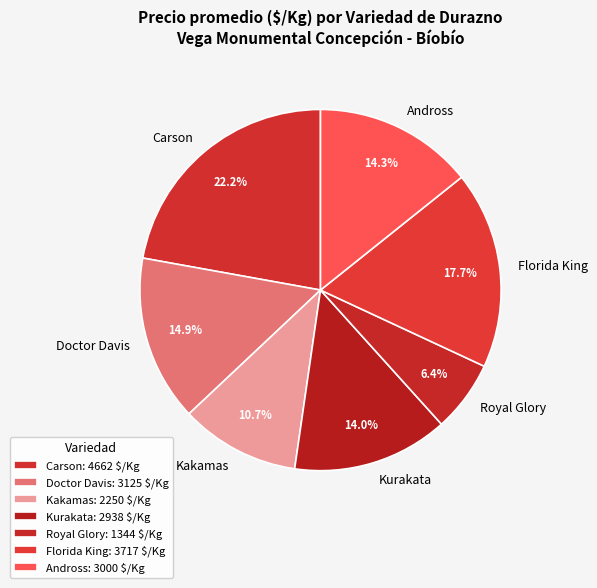

Approximately how many times larger is the value at Florida King compared to Andross?

1.2